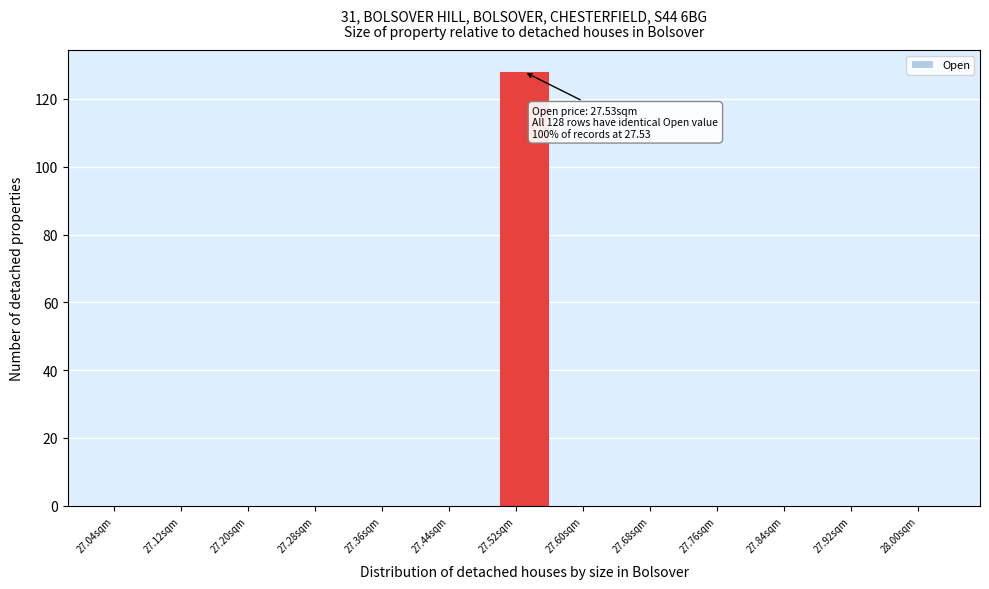

Over which range of the x-axis is the bar tallest?

27.50 to 27.56